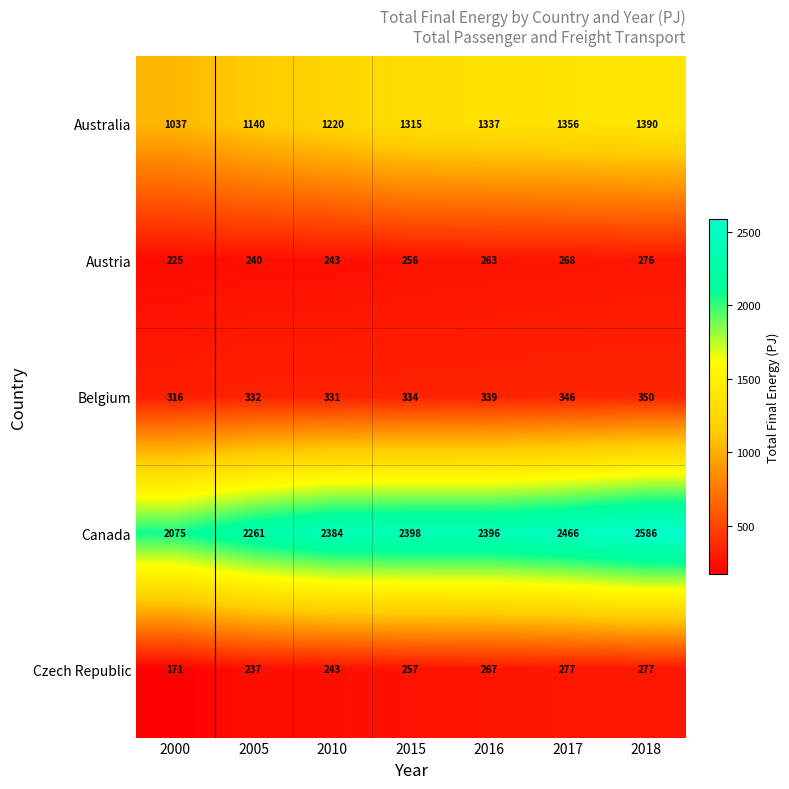

What is the difference between the maximum and minimum values in the Austria series?

51